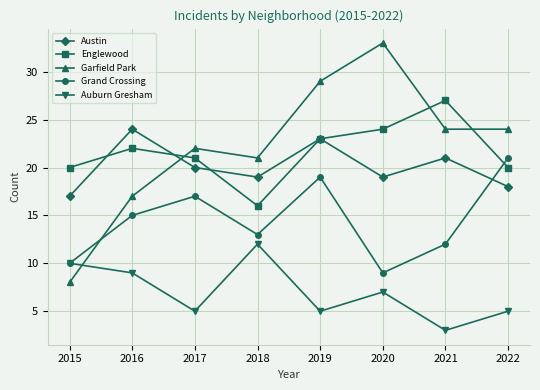

How many interior local peaks does the Grand Crossing series have?

2